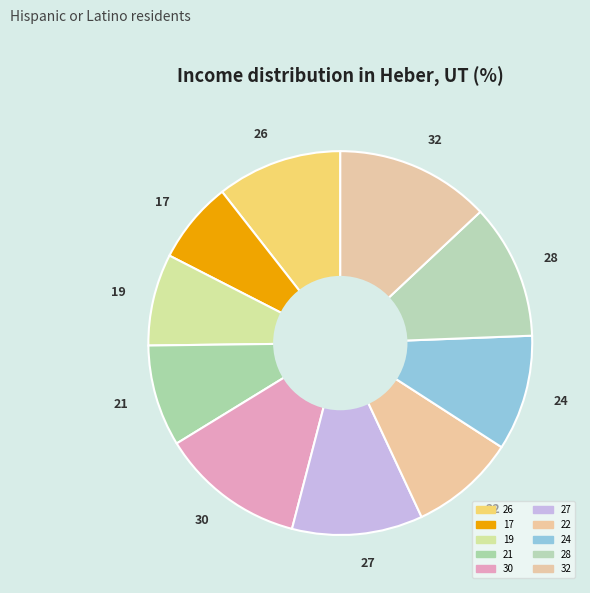

How many segments does this pie chart have?

10